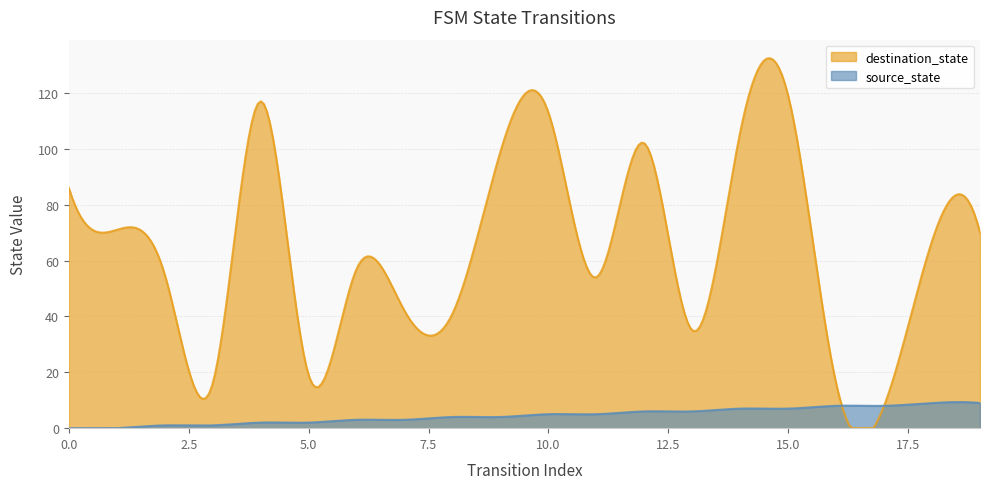

What is the difference between the maximum and minimum values in the source_state series?

9.3